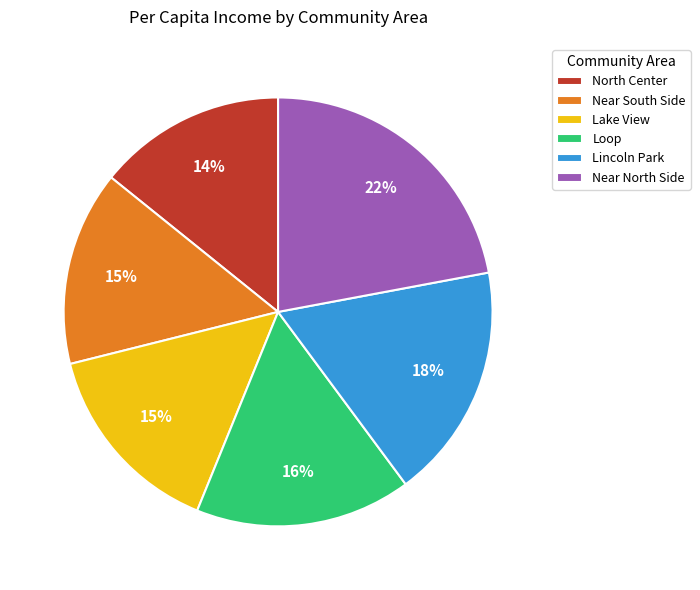

Is the sum of Near North Side and Lincoln Park greater than half?

No